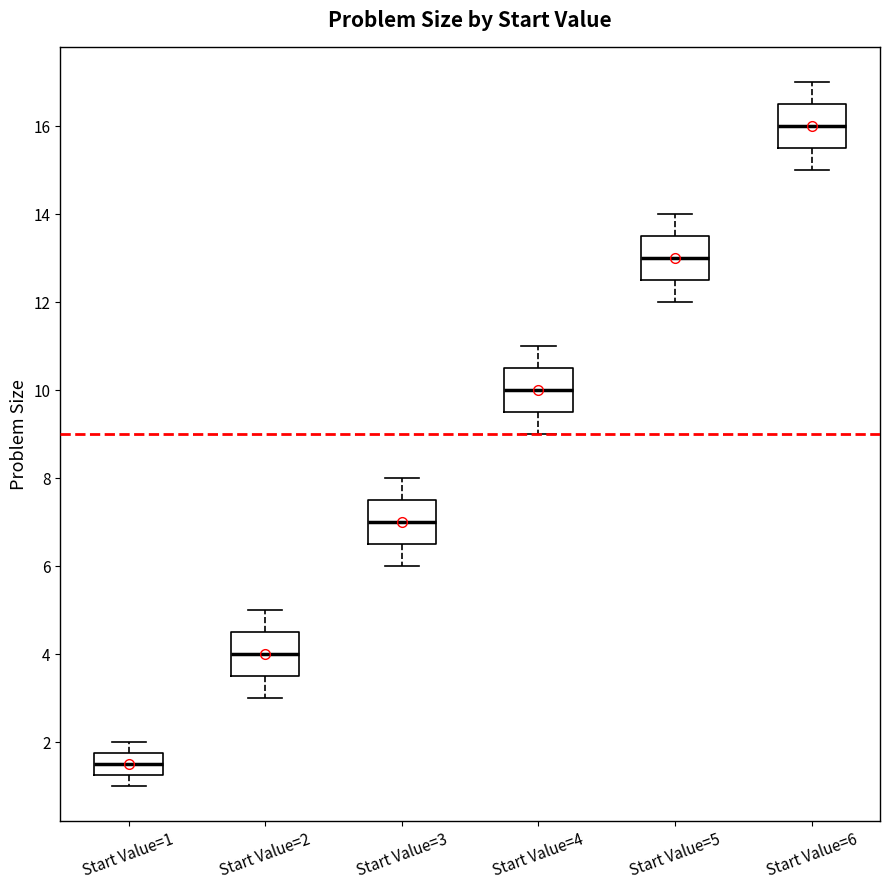

Which box has the lowest median line?

Start Value=1